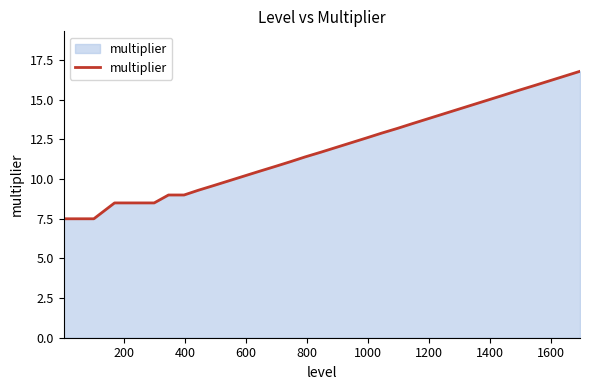

What is the smallest value displayed?

7.5